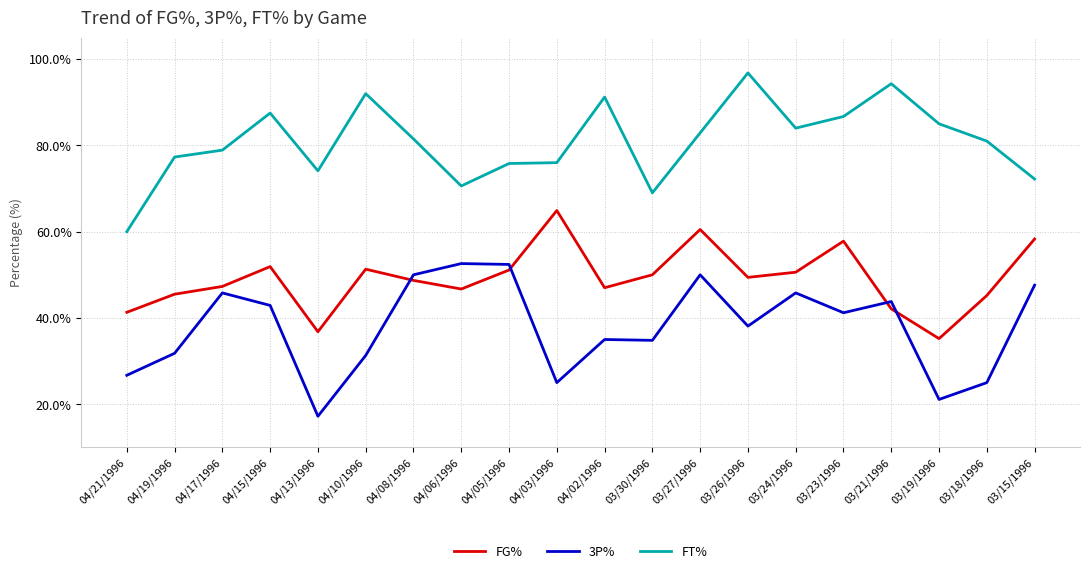

What is the difference between the highest and lowest values at 04/19/1996?

45.5